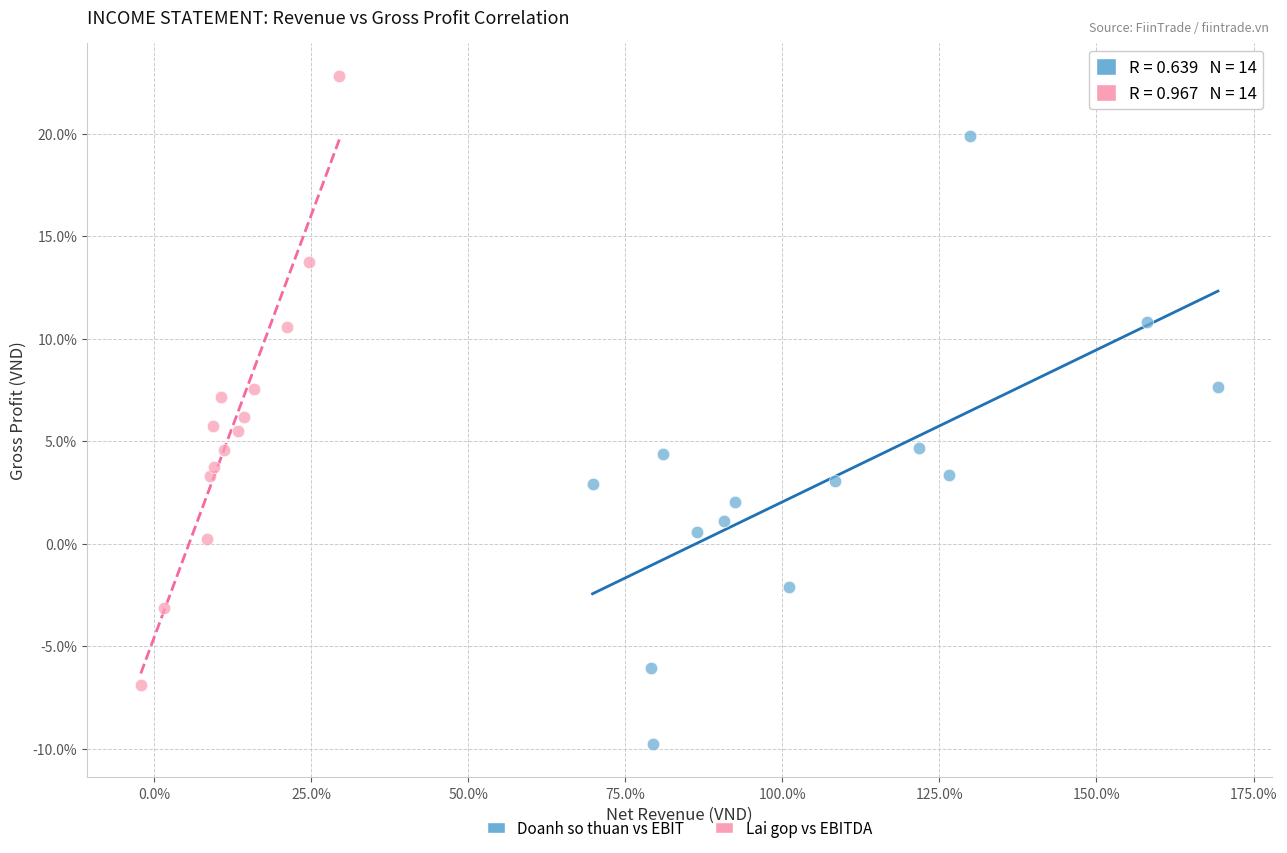

Which series contains the lowest Y value?

Doanh so thuan vs EBIT